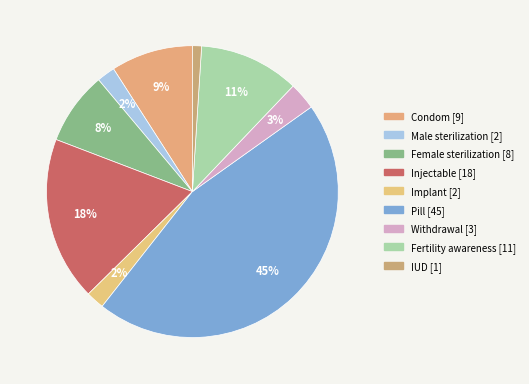

To the nearest percent, what percentage of the pie is Pill?

45%